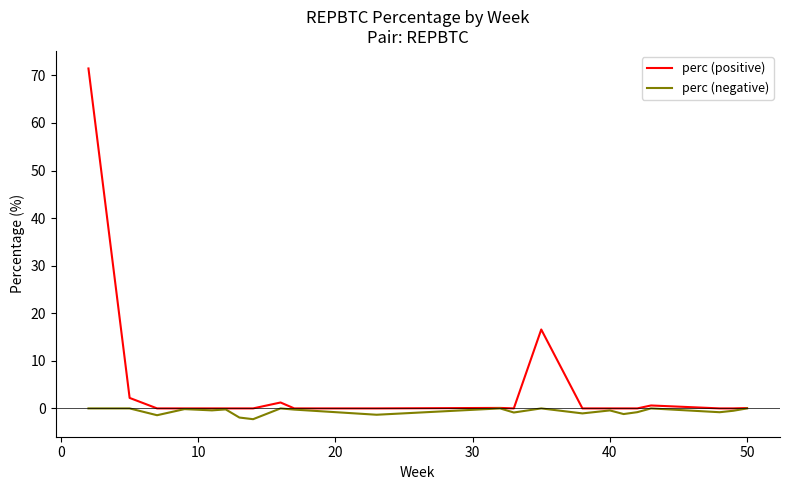

Which series has the widest spread of values?

perc (positive)